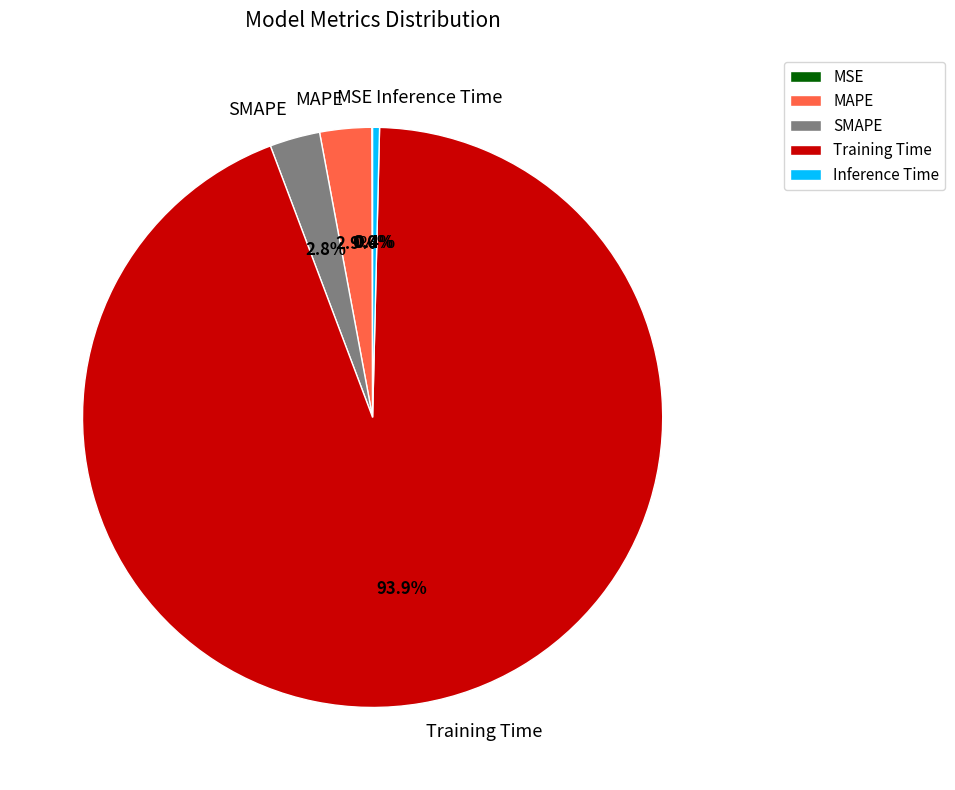

Which slice is the largest?

Training Time